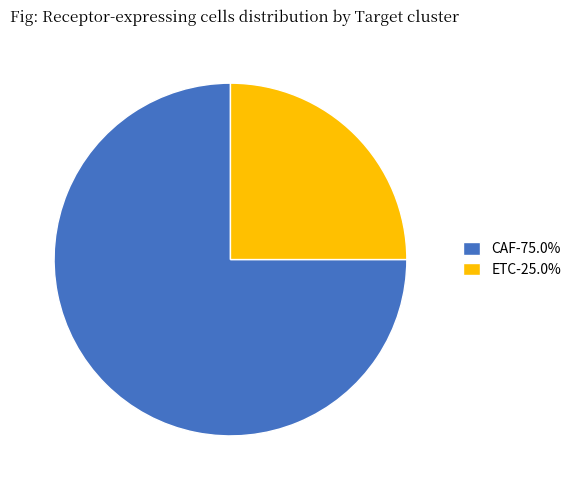

Does any single category account for the majority?

Yes